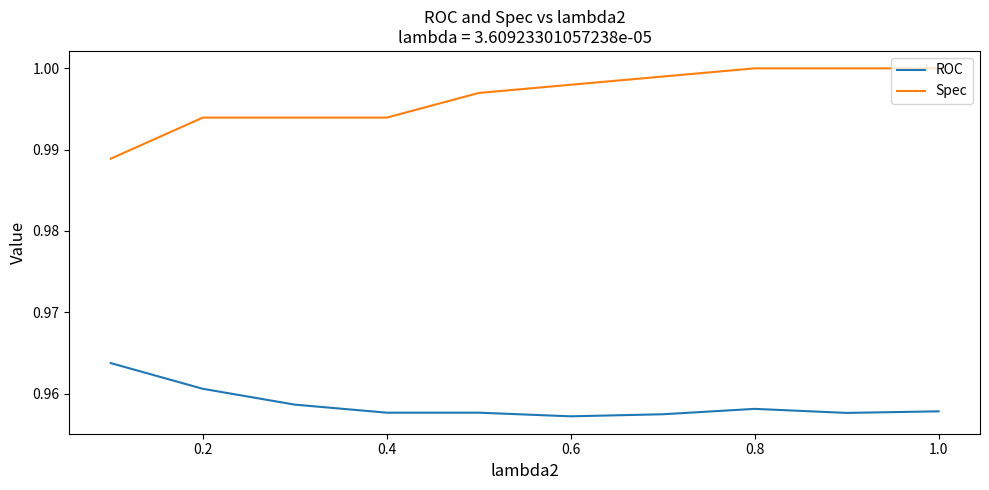

True or false: ROC and Spec cross at least once.

False